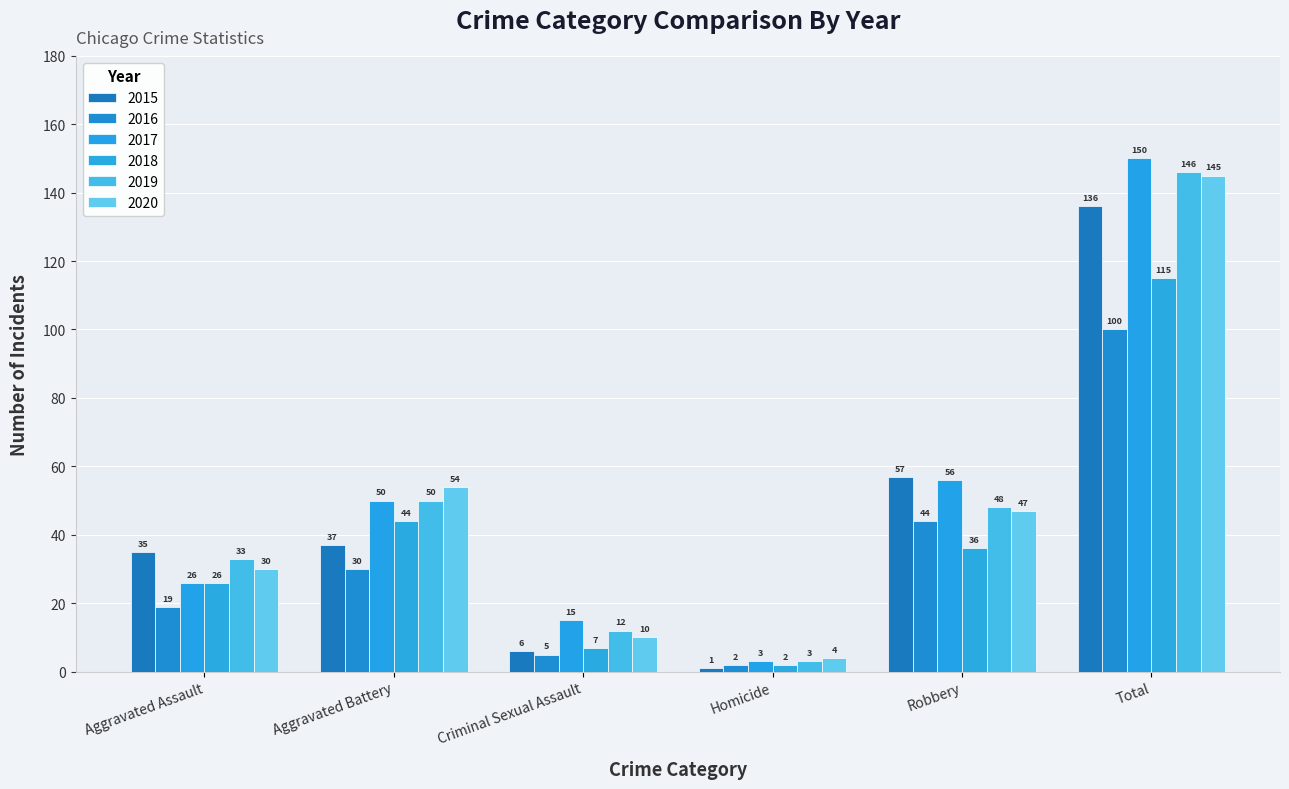

What is the sum of all 2016 values?

200